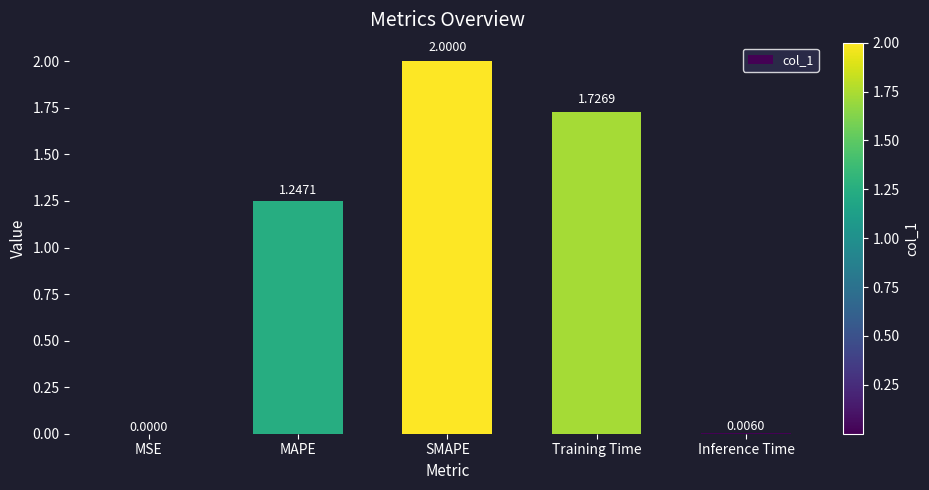

What is the sum of all values?

5.0